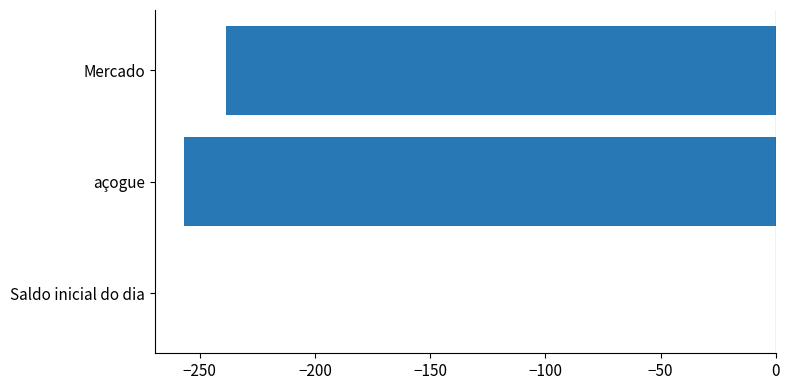

What is the sum of the values at açogue and Mercado?

-495.5